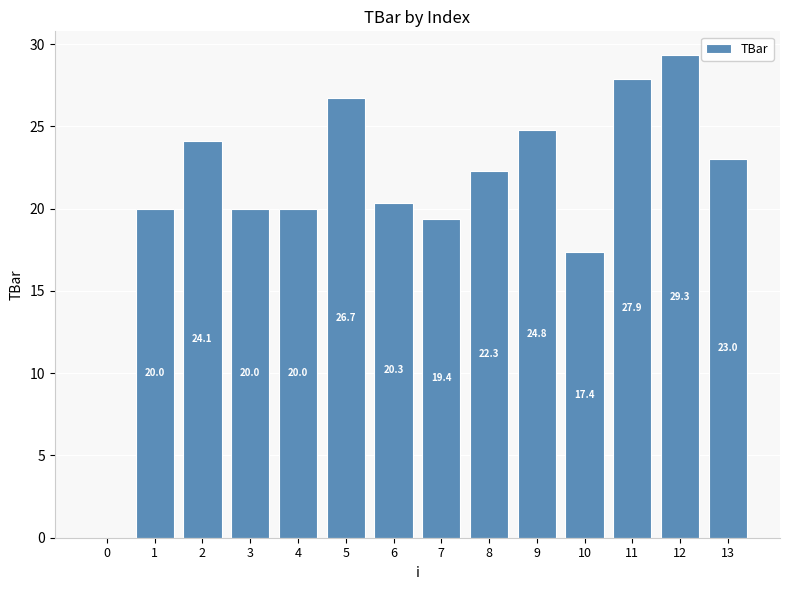

Between 3 and 5, which is larger?

5